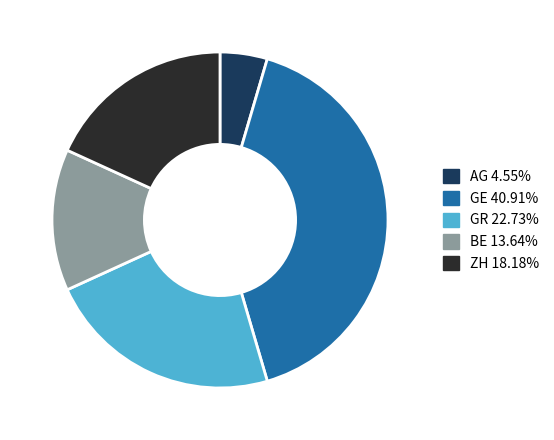

Which slice is the largest?

GE